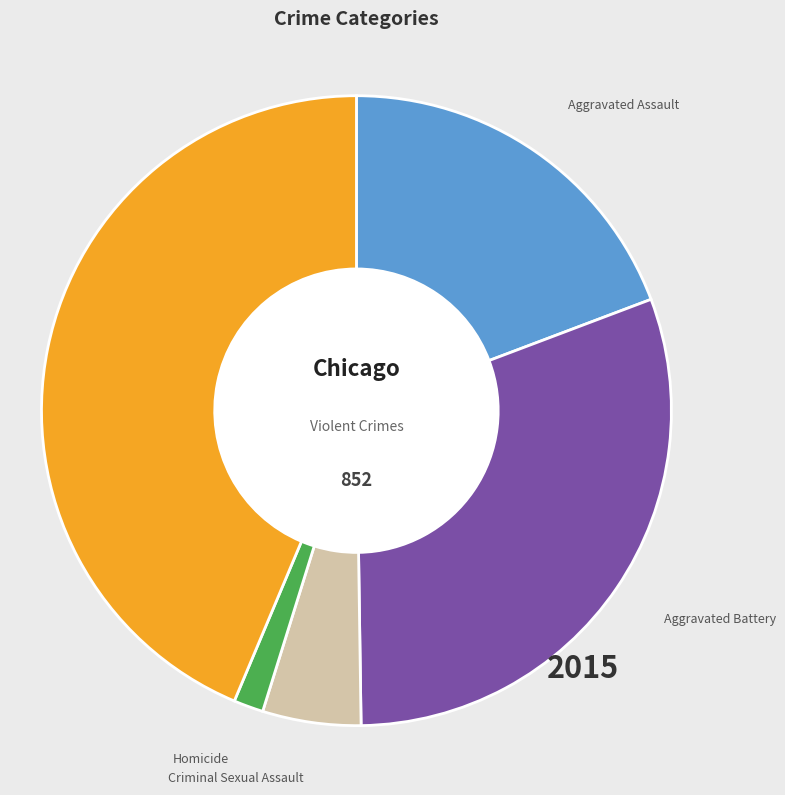

Is there a majority slice in this chart?

No